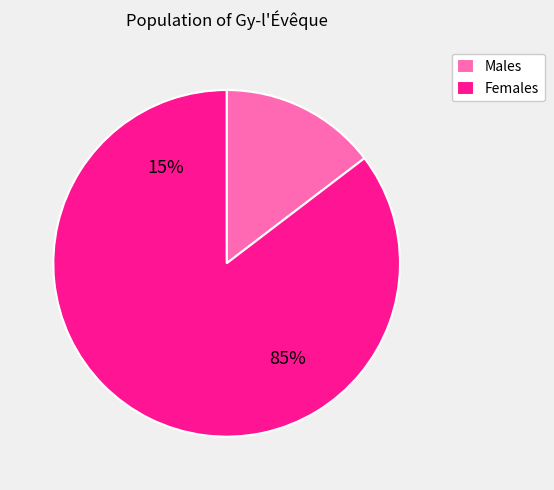

How many segments does this pie chart have?

2